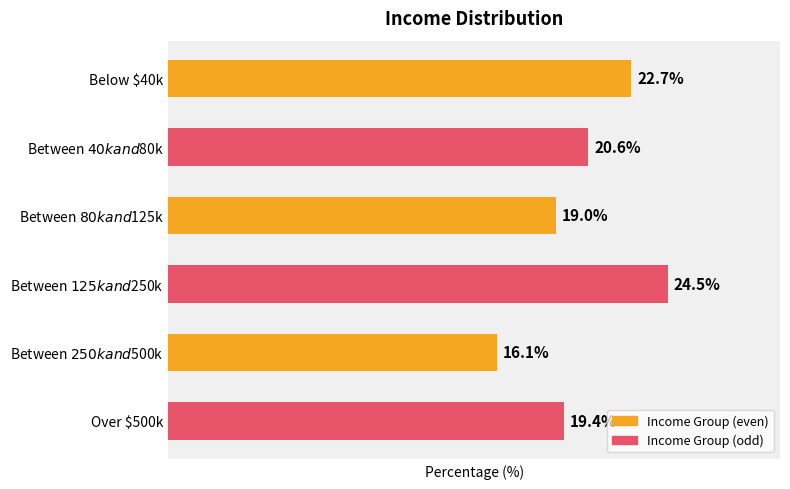

What is the label of the 6th bar from the top?

Over $500k